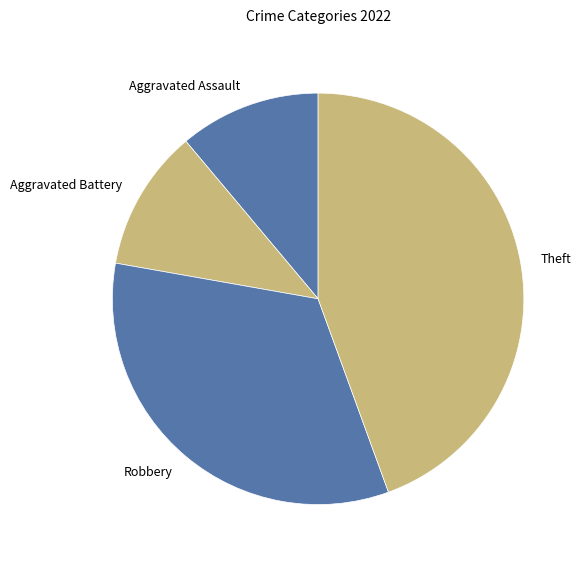

Count the number of slices in the pie.

4